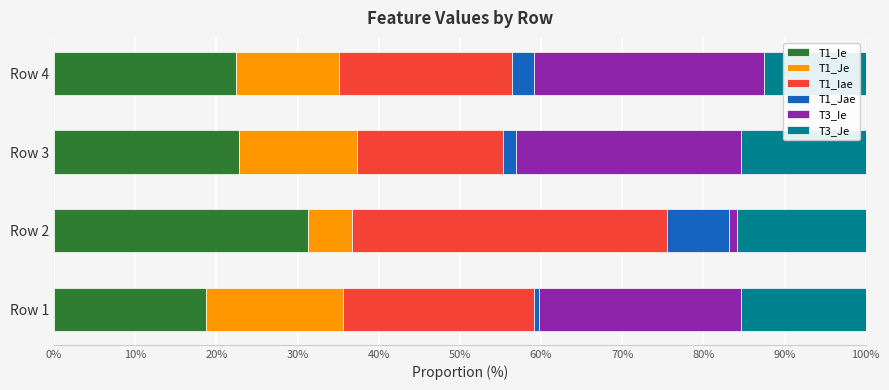

Which category has the lowest value in the T1_Ie series?

Row 1